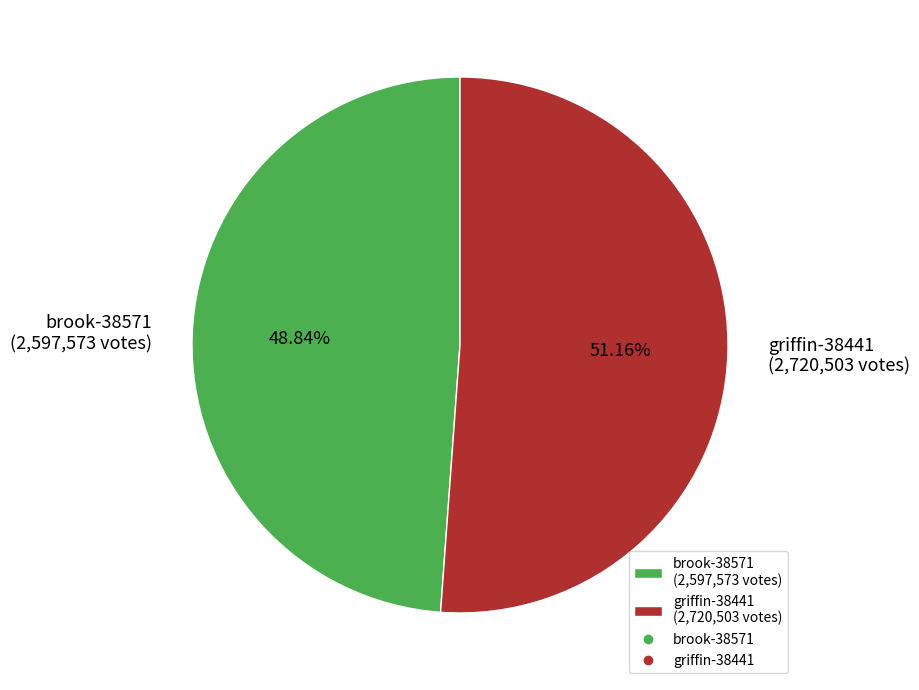

To the nearest percent, what is the average slice percentage?

50%